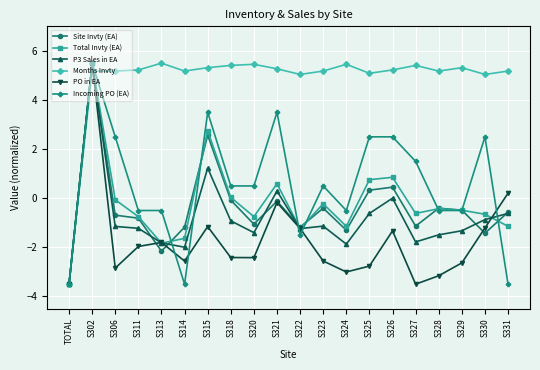

What are all the series names shown in the legend?

Site Invty (EA), Total Invty (EA), P3 Sales in EA, Months Invty, PO in EA, Incoming PO (EA)